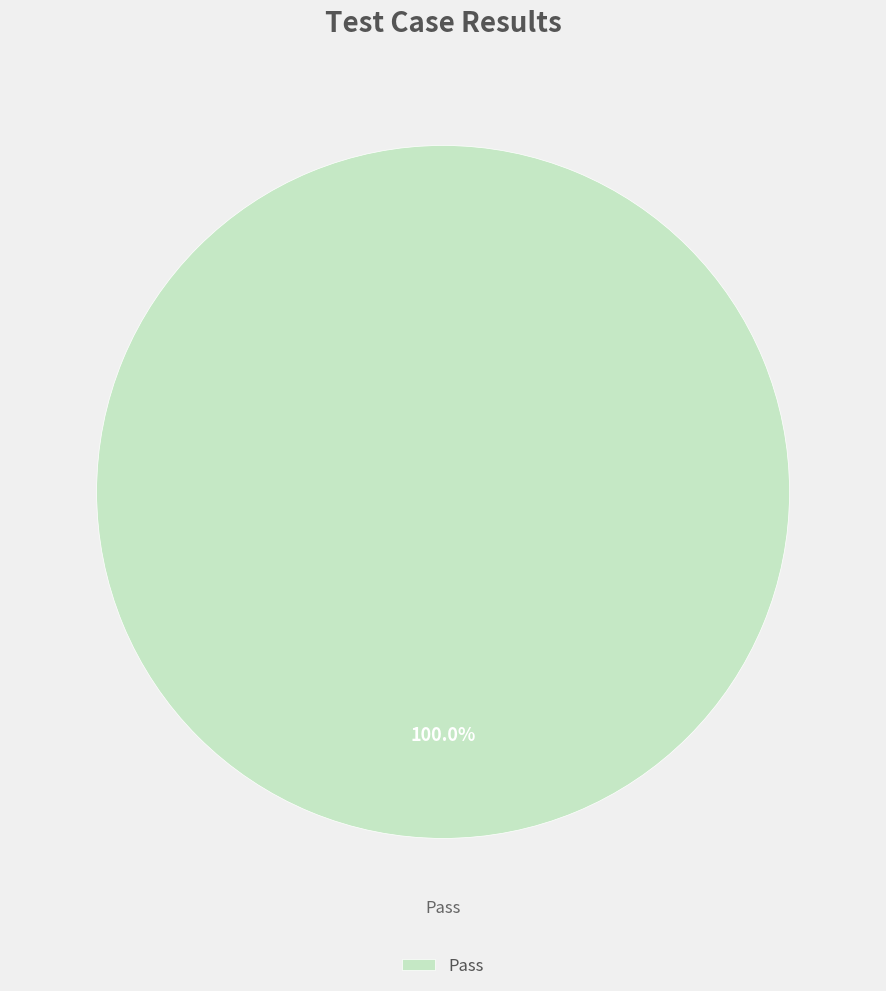

Is Pass the majority of the pie?

Yes